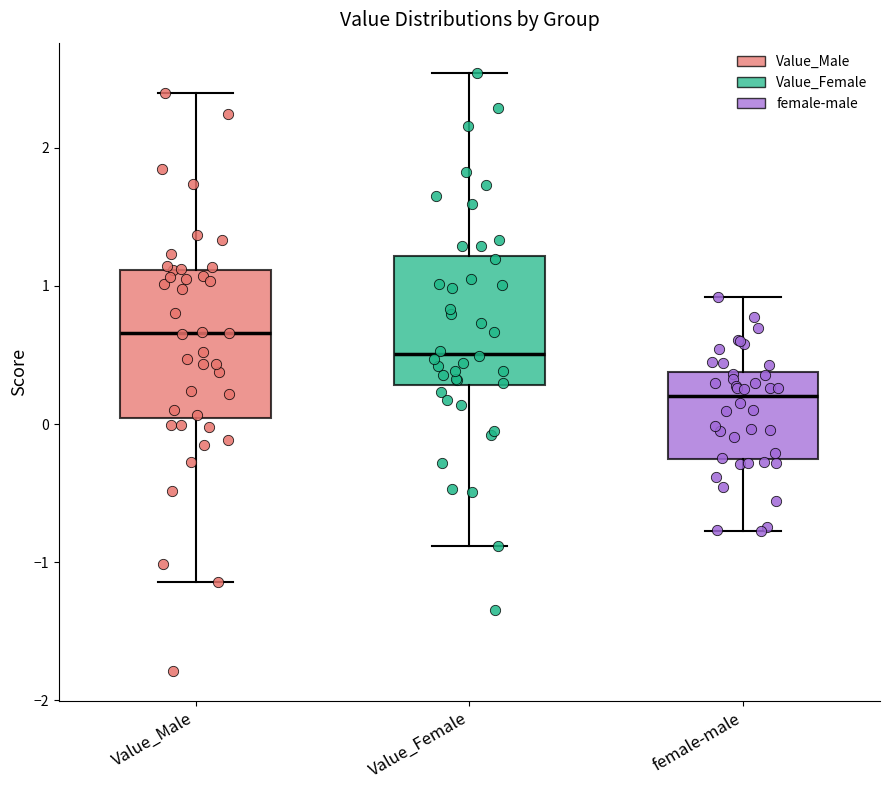

Where does the median line of the box for Value_Male sit on the y-axis? The values are not printed on the chart, so give them approximately, as read against the axis.

0.7